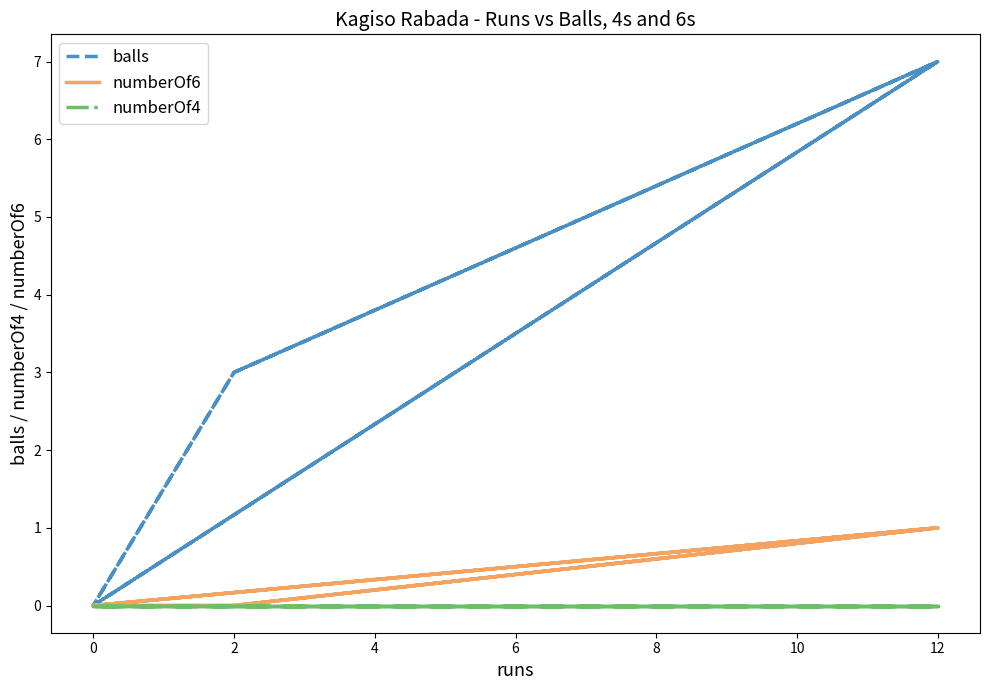

How many categories are shown in the chart?

9